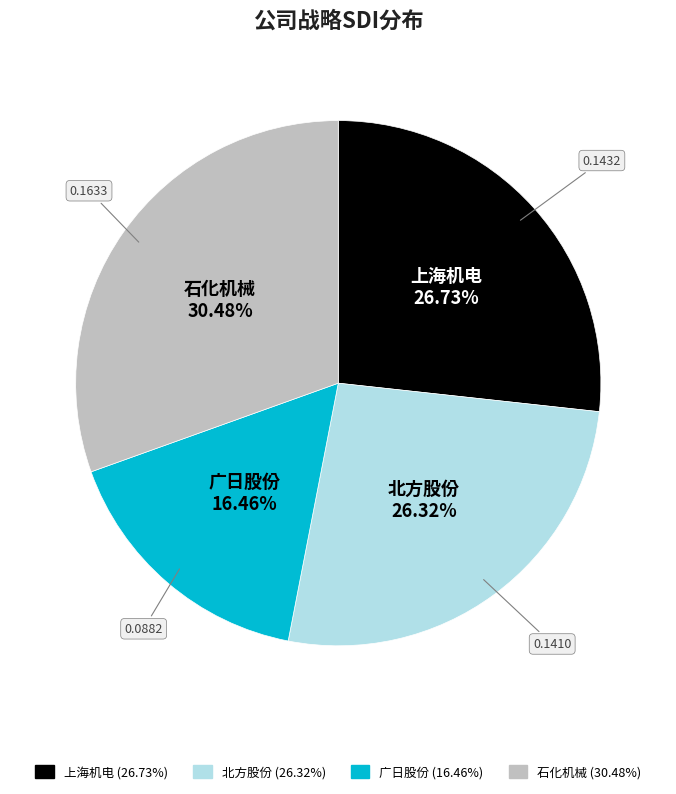

To the nearest percent, what percentage of the pie is 北方股份?

26%